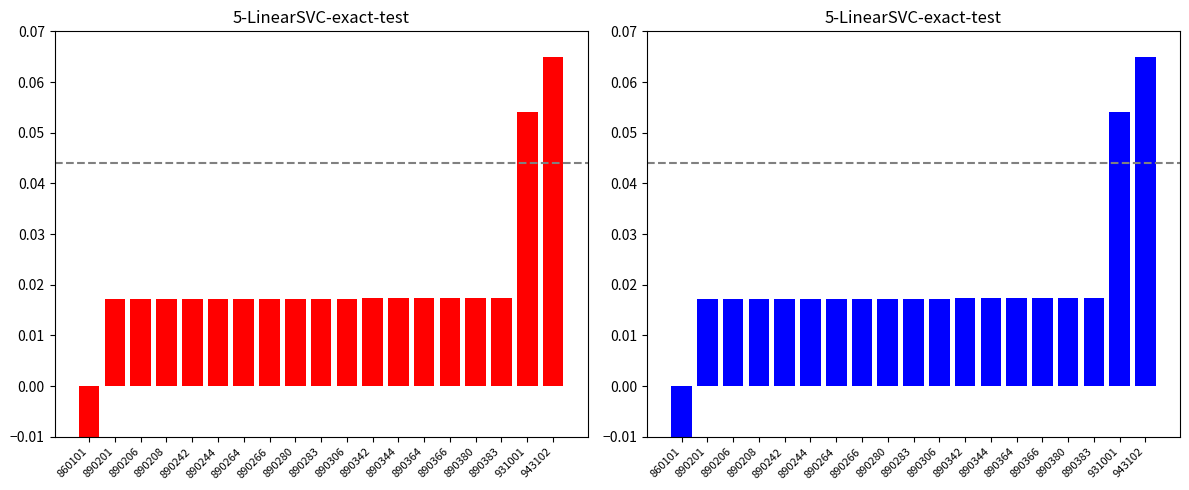

What is the sum of all codigo (left) values?

0.4